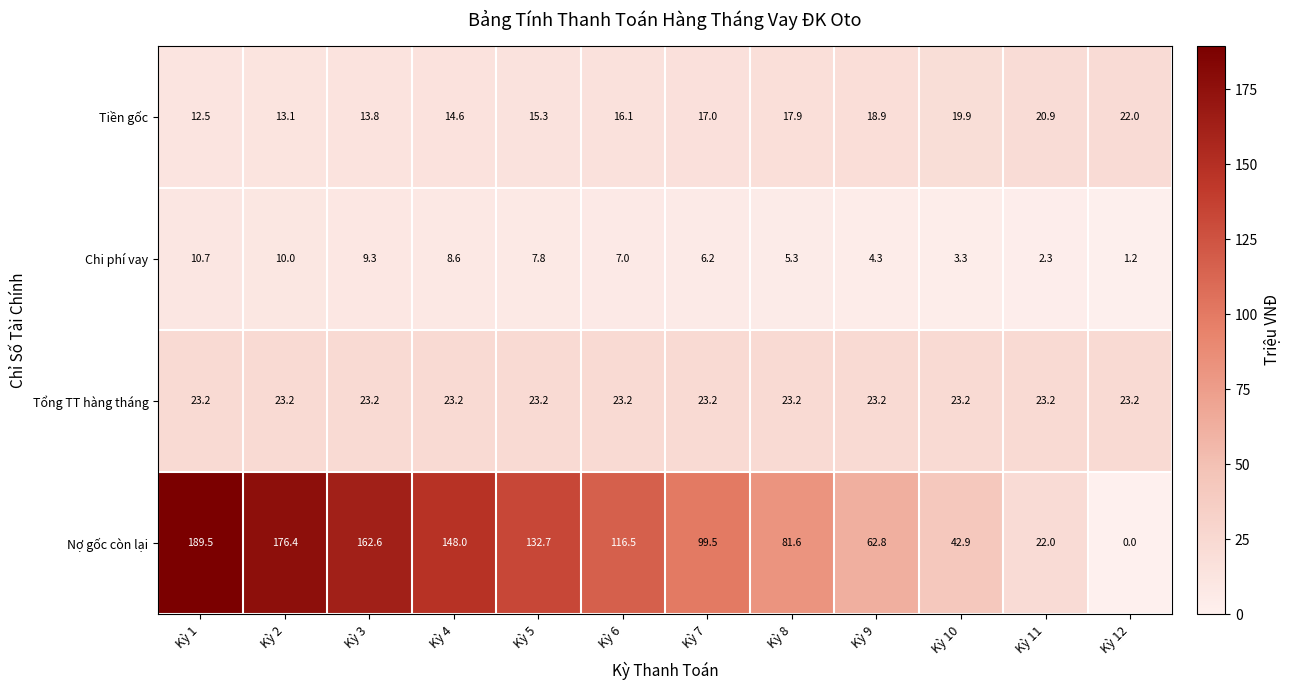

Rank the categories by Nợ gốc còn lại value from highest to lowest.

Kỳ 1, Kỳ 2, Kỳ 3, Kỳ 4, Kỳ 5, Kỳ 6, Kỳ 7, Kỳ 8, Kỳ 9, Kỳ 10, Kỳ 11, Kỳ 12